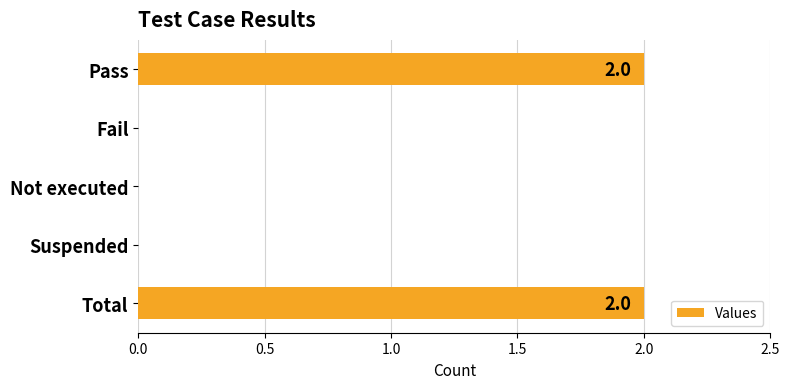

What is the average value?

1